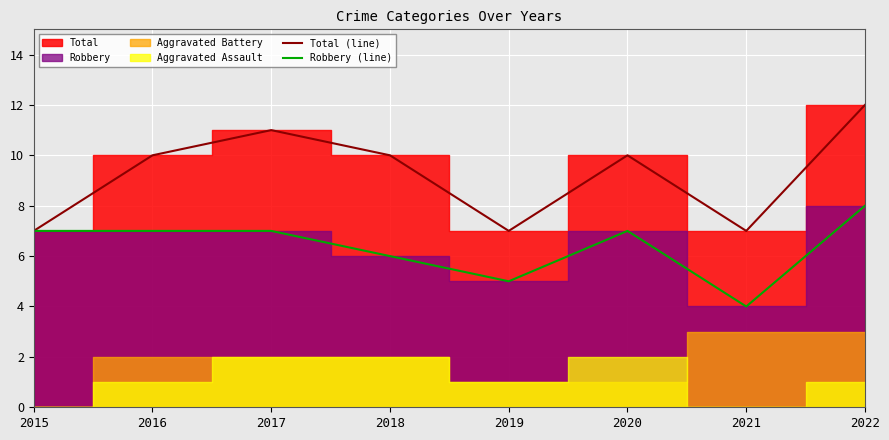

At which category does the chart reach its peak across all series?

2022